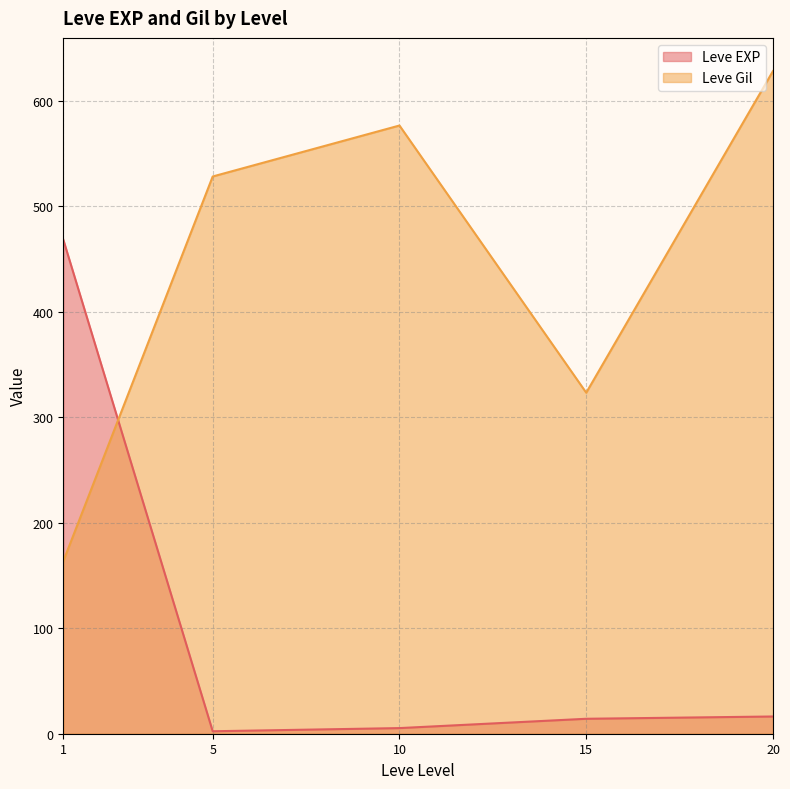

What is the total value across all series at 15?

337.5